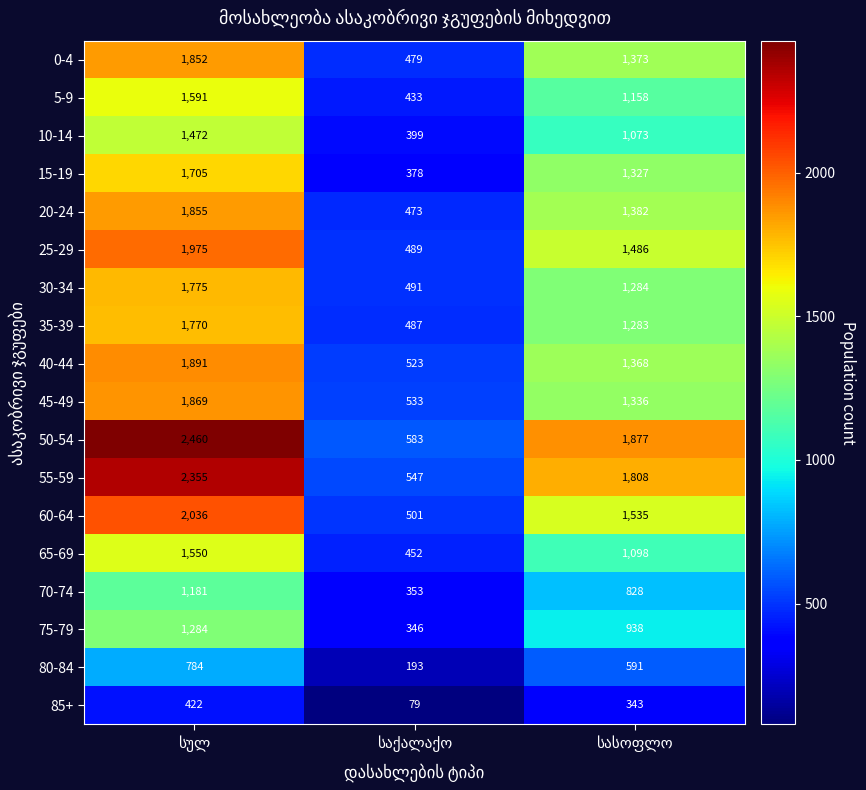

Count the 40-44 values in the range 523 to 1891.

3